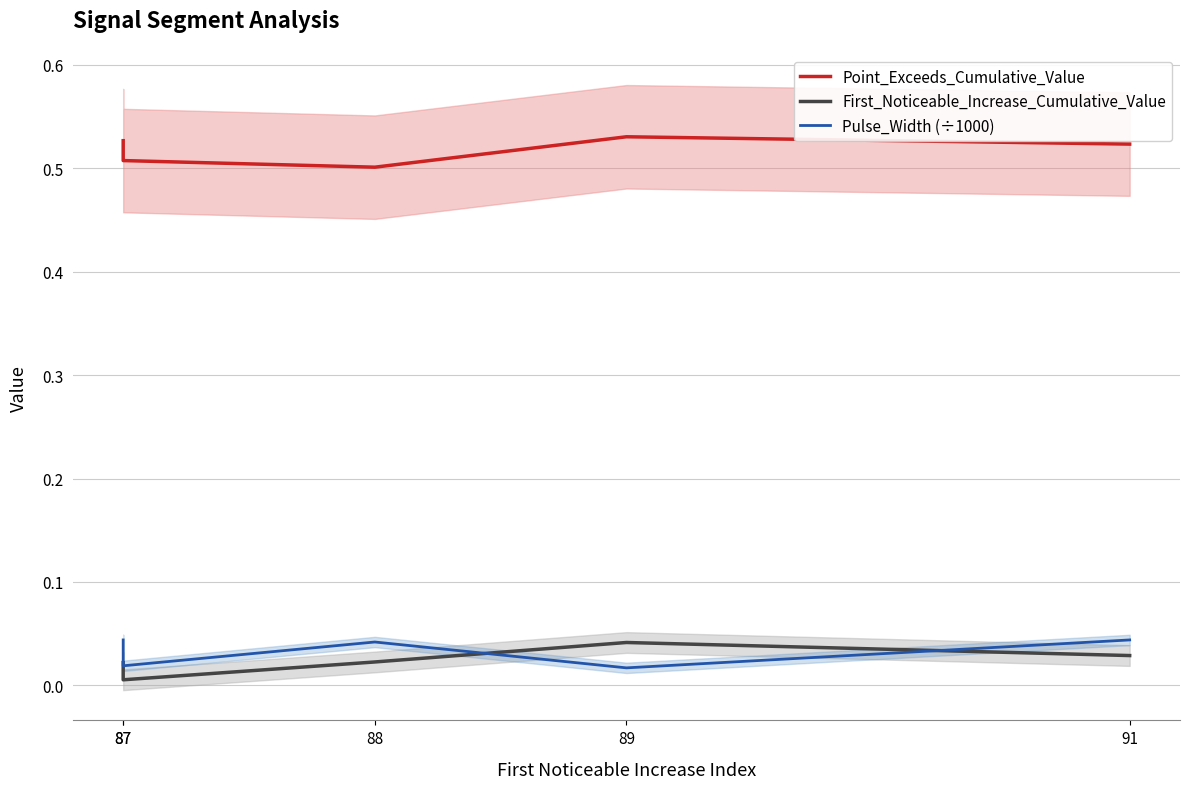

Reading left to right, extract all data points from this chart.

Point_Exceeds_Cumulative_Value: 87=0.5	87=0.5	88=0.5	89=0.5	91=0.5
First_Noticeable_Increase_Cumulative_Value: 87=0.0	87=0.0	88=0.0	89=0.0	91=0.0
Pulse_Width (÷1000): 87=0.0	87=0.0	88=0.0	89=0.0	91=0.0